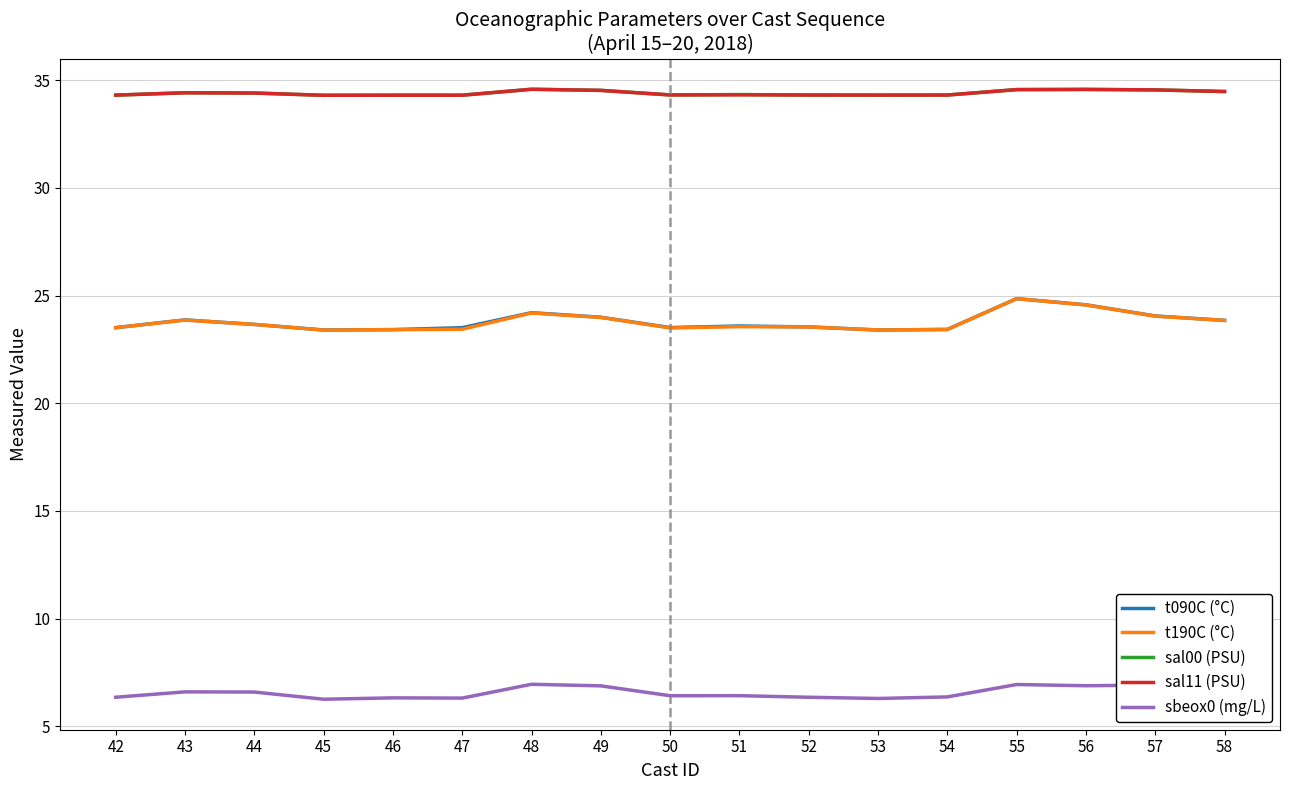

What is the difference between the sal11 (PSU) values at 43 and 46?

0.1